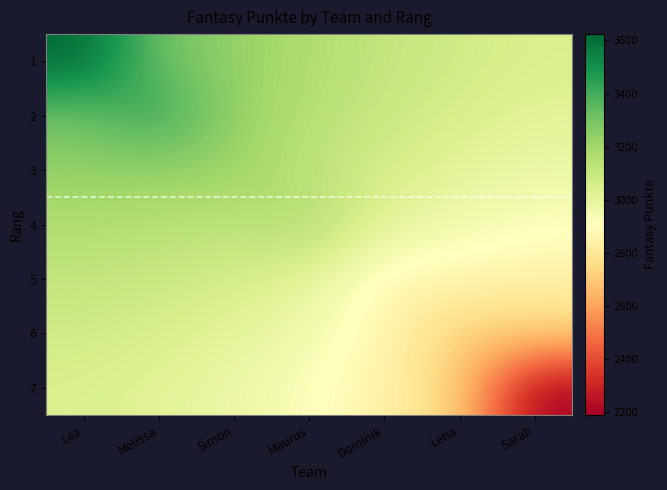

Reading left to right, extract all data points from this chart.

1: Lea=3624.0	Melissa=3316.6	Simon=3231.0	Maurus=3164.5	Dominik=3113.3	Lena=3072.8	Sarah=3041.7
2: Lea=3316.6	Melissa=3457.0	Simon=3222.9	Maurus=3149.7	Dominik=3092.7	Lena=3047.5	Sarah=3014.3
3: Lea=3231.0	Melissa=3222.9	Simon=3217.0	Maurus=3123.5	Dominik=3060.4	Lena=3009.2	Sarah=2975.1
4: Lea=3164.5	Melissa=3149.7	Simon=3123.5	Maurus=3173.0	Dominik=3007.7	Lena=2951.8	Sarah=2920.1
5: Lea=3113.3	Melissa=3092.7	Simon=3060.4	Maurus=3007.7	Dominik=2865.0	Lena=2871.6	Sarah=2842.5
6: Lea=3072.8	Melissa=3047.5	Simon=3009.2	Maurus=2951.8	Dominik=2871.6	Lena=2702.0	Sarah=2723.1
7: Lea=3041.7	Melissa=3014.3	Simon=2975.1	Maurus=2920.1	Dominik=2842.5	Lena=2723.1	Sarah=2188.0